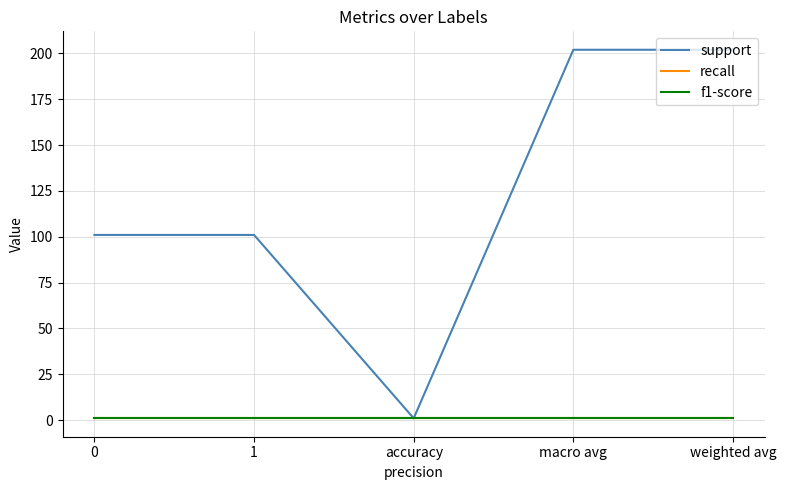

True or false: recall and support intersect in this chart.

False